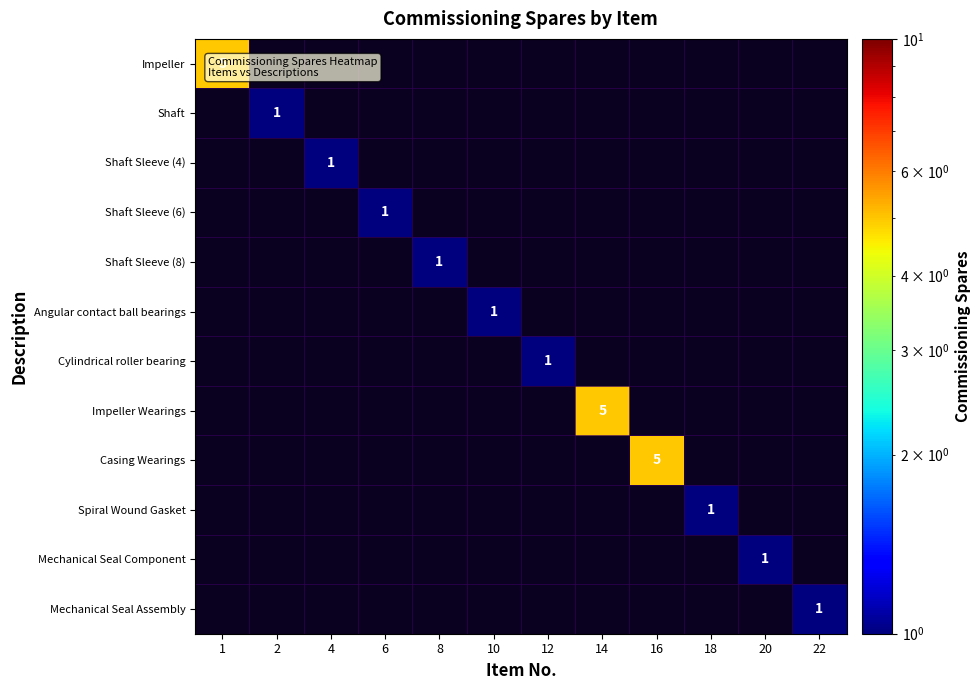

The Shaft Sleeve (4) series shows 1 at 4. True or false?

True